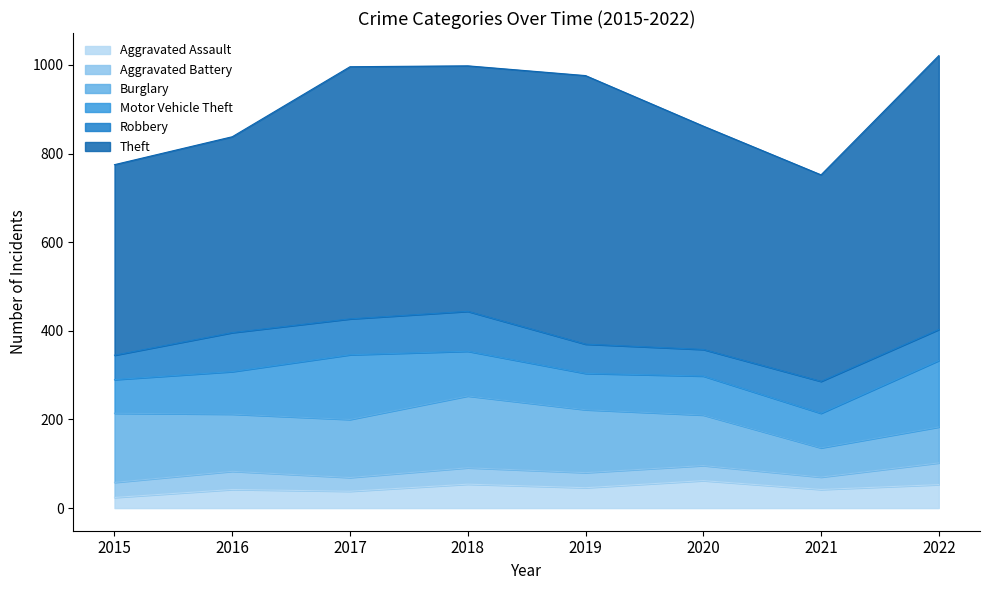

At which category does Motor Vehicle Theft reach its first local valley?

2019